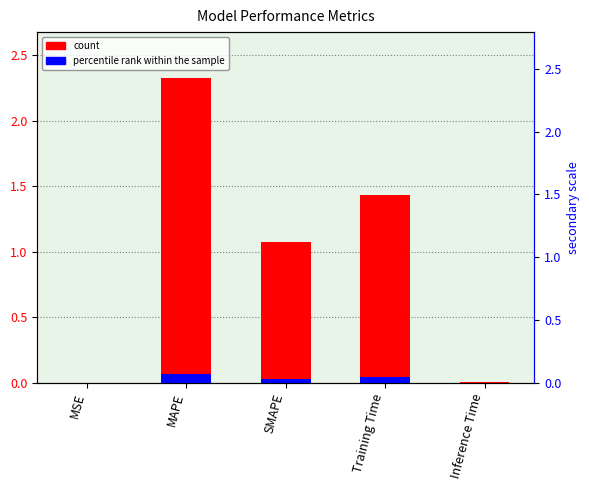

Which has a higher value, MSE or SMAPE?

SMAPE